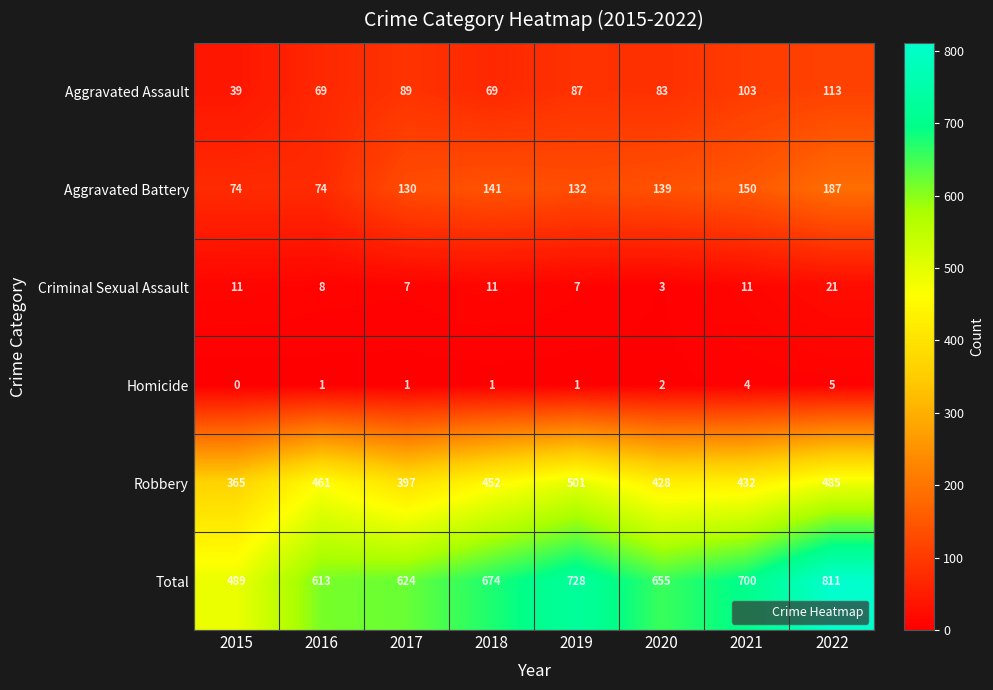

Count the number of data series in this chart.

6